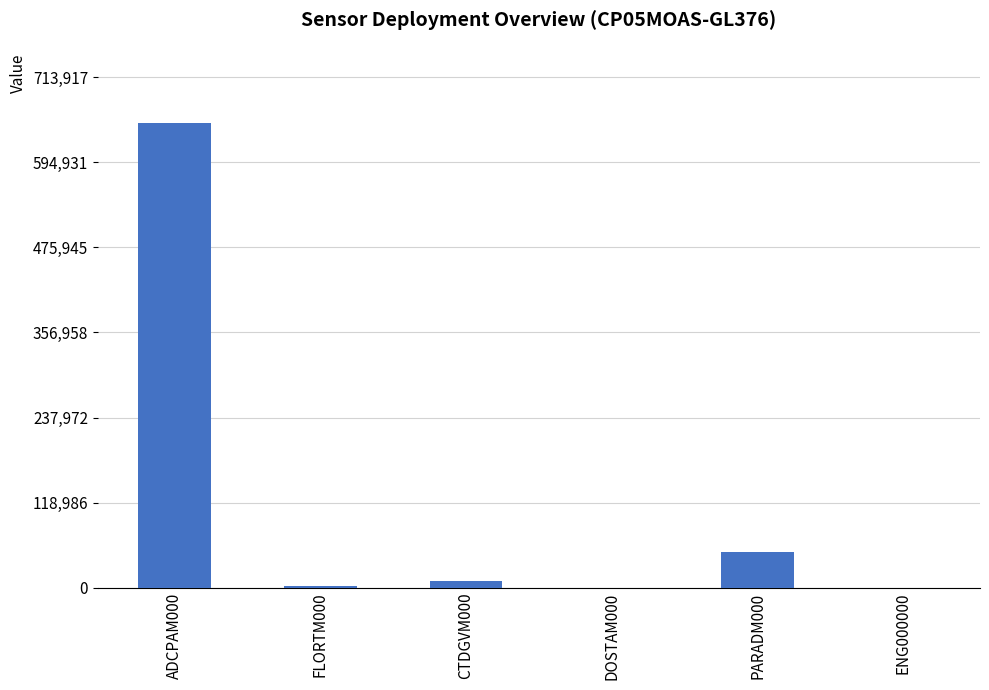

What is the greatest value displayed?

649016